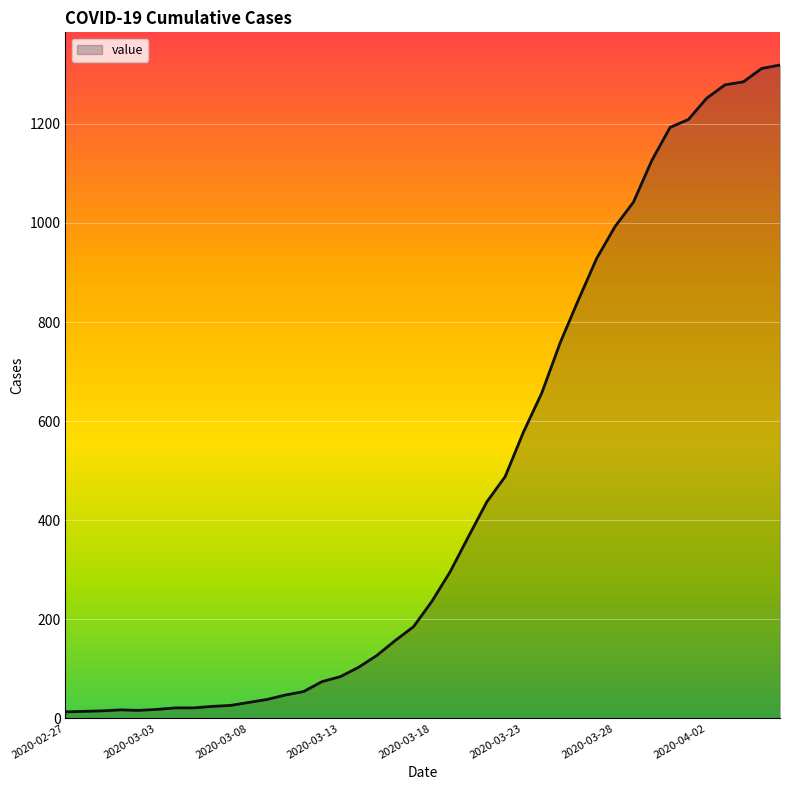

At which label is the value closest to 666?

2020-03-24